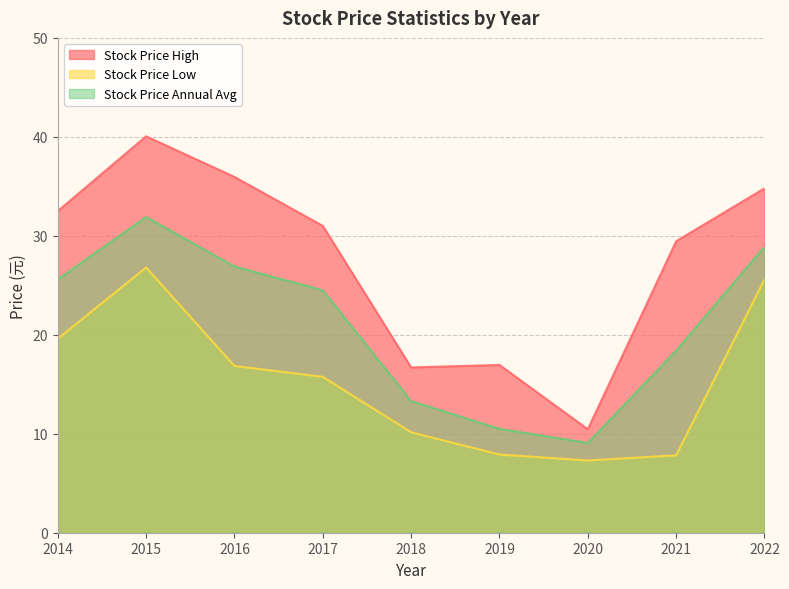

How many values in the Stock Price Annual Avg series are below 24?

4